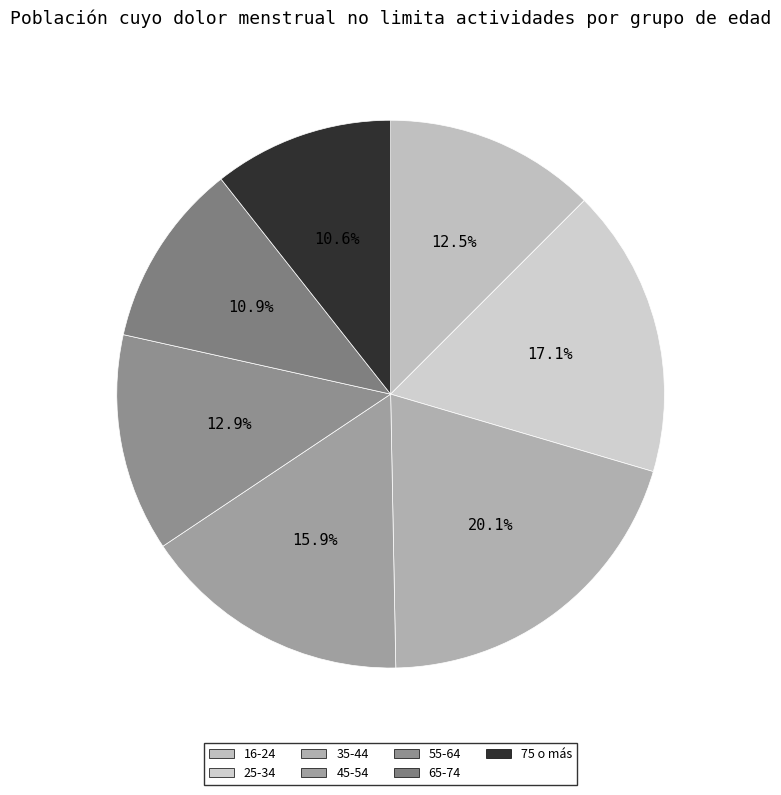

What is the largest slice in the pie chart?

35-44